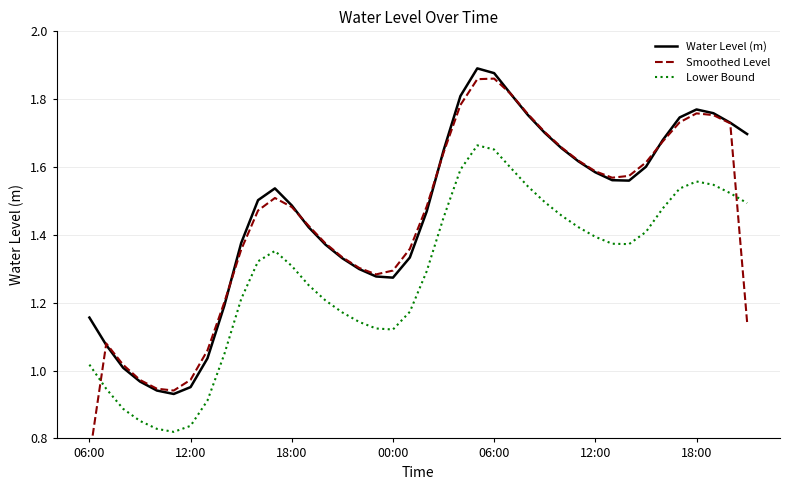

Reading right to left, transcribe all the data shown in this chart.

Water Level (m): 1.7	1.7	1.8	1.8	1.7	1.7	1.6	1.6	1.6	1.6	1.6	1.7	1.7	1.8	1.8	1.9	1.9	1.8	1.6	1.5	1.3	1.3	1.3	1.3	1.3	1.4	1.4	1.5	1.5	1.5	1.4	1.2	1.0	1.0	0.9	0.9	1.0	1.0	1.1	1.2
Smoothed Level: 1.1	1.7	1.8	1.8	1.7	1.7	1.6	1.6	1.6	1.6	1.6	1.7	1.7	1.8	1.8	1.9	1.9	1.8	1.6	1.5	1.4	1.3	1.3	1.3	1.3	1.4	1.4	1.5	1.5	1.5	1.4	1.2	1.1	1.0	0.9	0.9	1.0	1.0	1.1	0.7
Lower Bound: 1.5	1.5	1.5	1.6	1.5	1.5	1.4	1.4	1.4	1.4	1.4	1.5	1.5	1.5	1.6	1.7	1.7	1.6	1.5	1.3	1.2	1.1	1.1	1.1	1.2	1.2	1.3	1.3	1.4	1.3	1.2	1.0	0.9	0.8	0.8	0.8	0.9	0.9	0.9	1.0